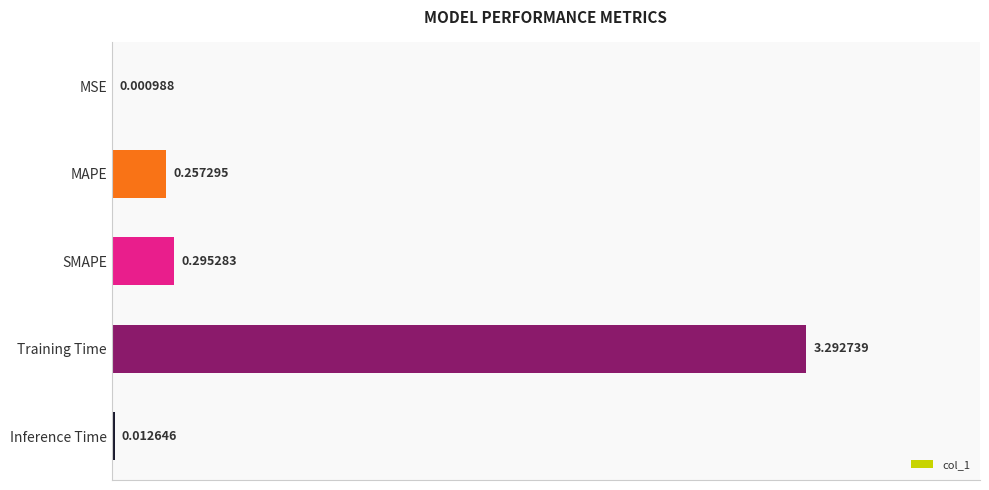

What is the sum of the values at Training Time and MSE?

3.3